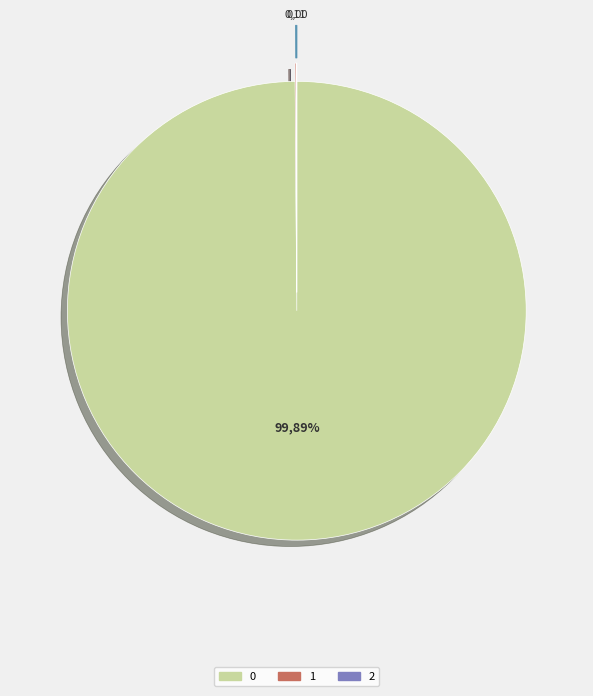

To the nearest percent, what is the combined percentage of 2 and 0?

100%